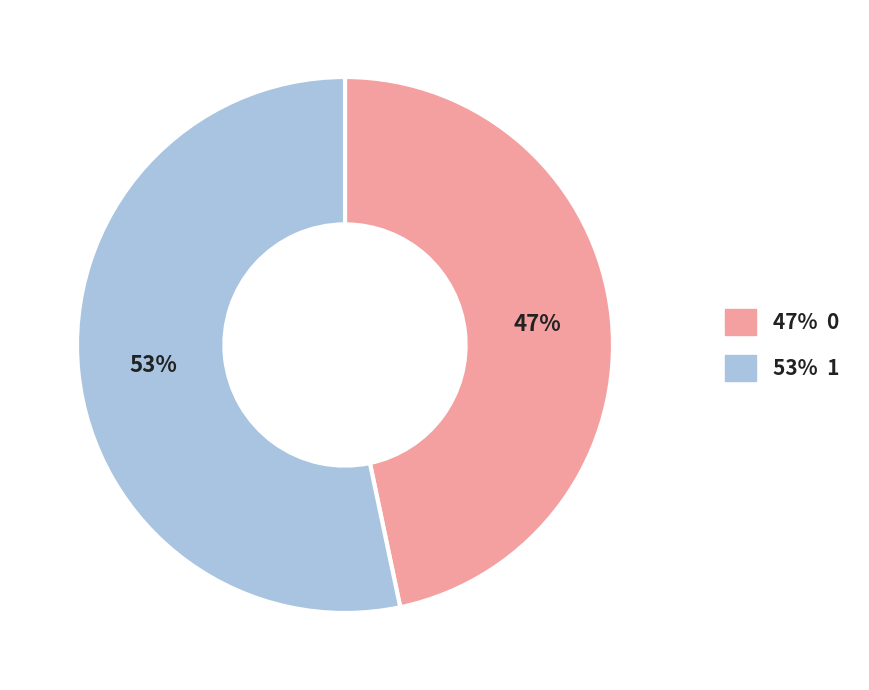

To the nearest percent, what is the average slice percentage?

50%